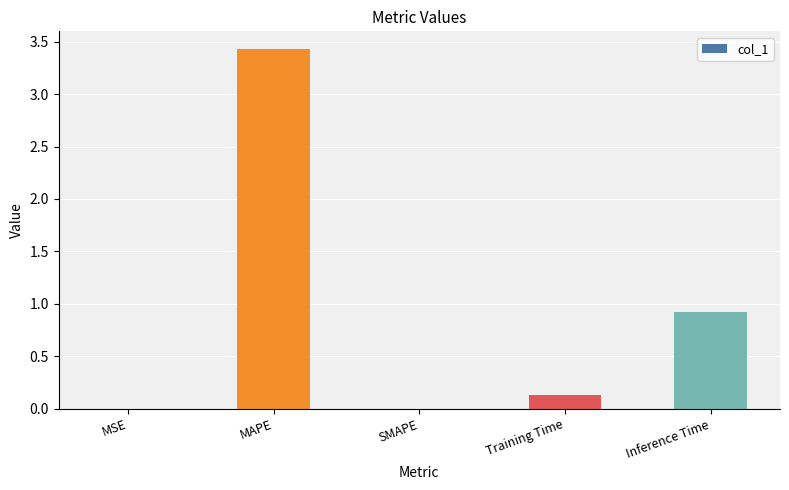

What is the sum of all values?

4.5